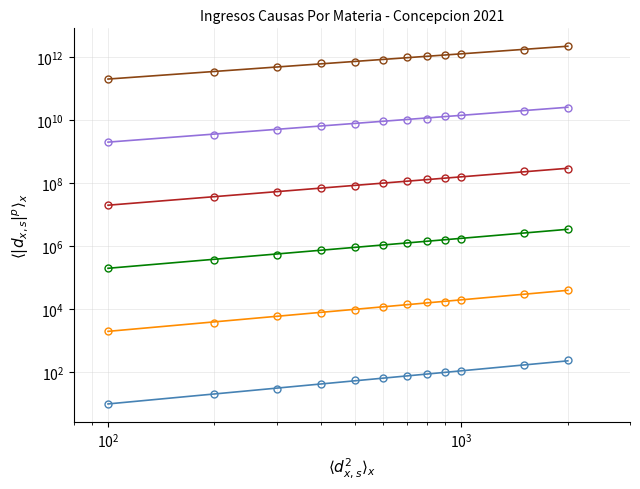

True or false: Disparos Injustif and Abuso Sexual Con Contacto intersect in this chart.

False